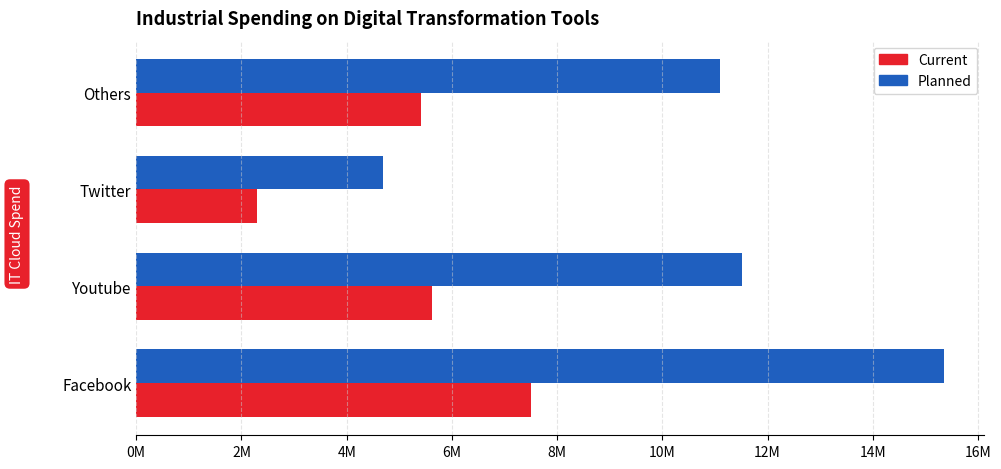

What are all the series names shown in the legend?

Current, Planned